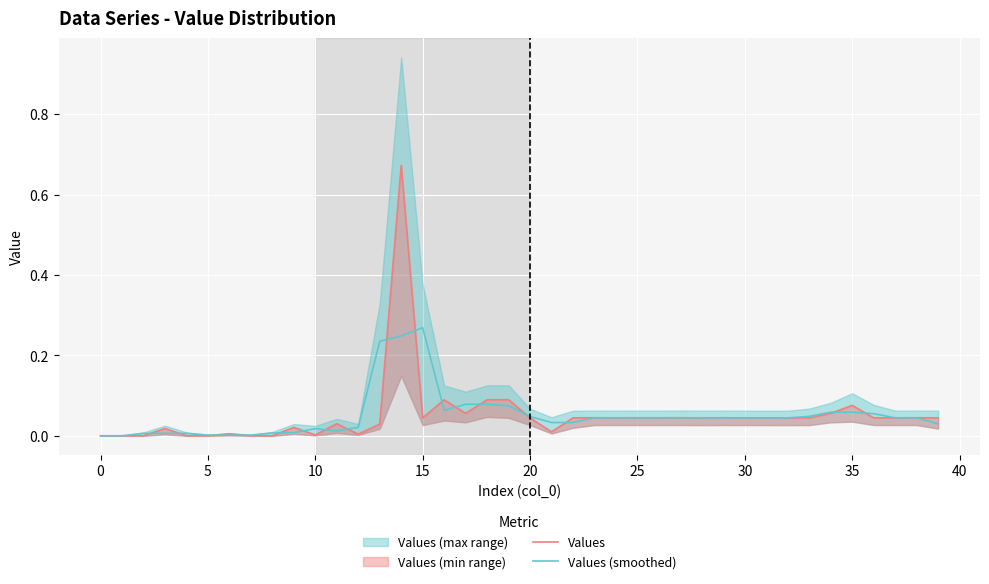

List the series in order of their peak value, highest first.

Values, Values (smoothed)